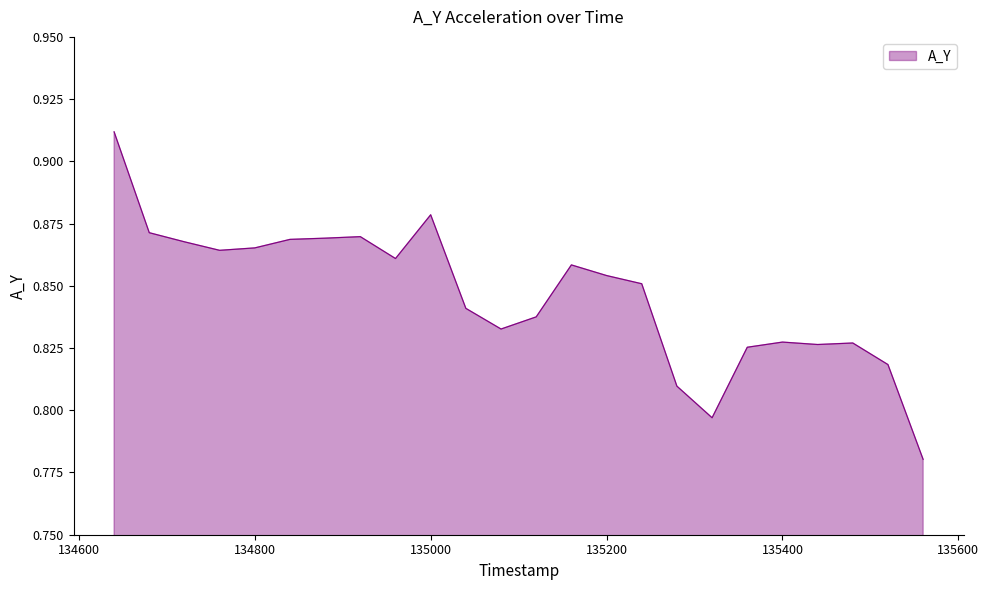

List the labels in order of value, smallest first.

135560.0, 135320.0, 135280.0, 135520.0, 135360.0, 135440.0, 135480.0, 135400.0, 135080.0, 135120.0, 135040.0, 135240.0, 135200.0, 135160.0, 134960.0, 134760.0, 134800.0, 134720.0, 134840.0, 134880.0, 134920.0, 134680.0, 135000.0, 134640.0